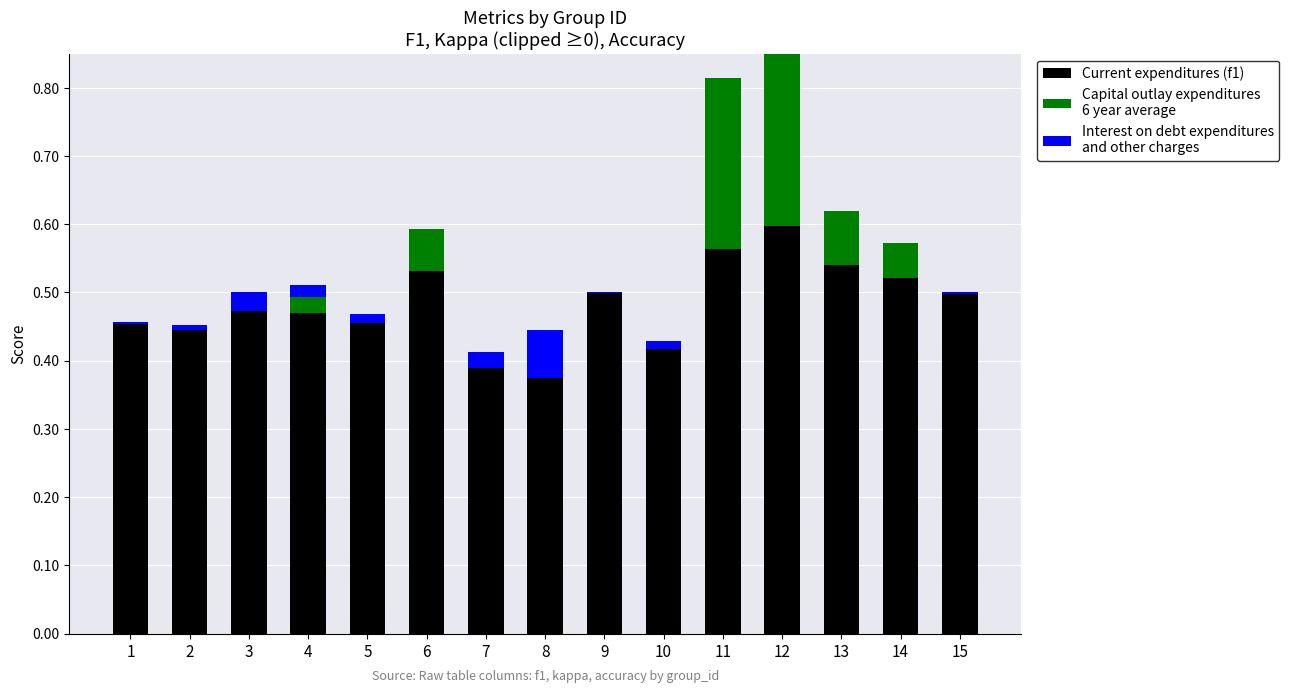

Rank the series at 2 from highest to lowest value.

Current expenditures (f1), Interest on debt expenditures
and other charges, Capital outlay expenditures
6 year average